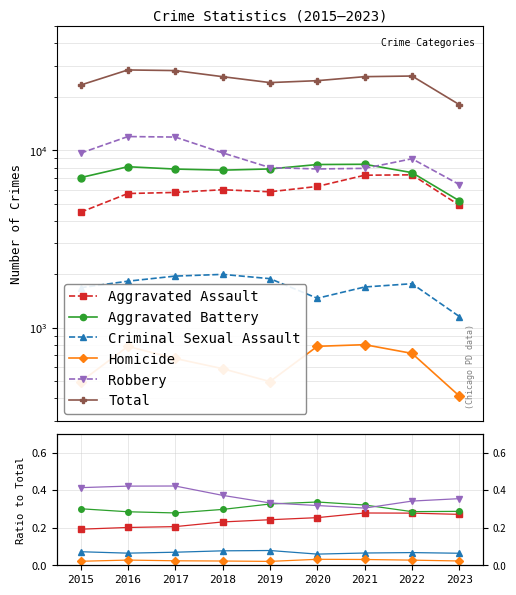

Reading left to right, transcribe all the data shown in this chart.

Aggravated Assault: 0.2	0.2	0.2	0.2	0.2	0.3	0.3	0.3	0.3
Aggravated Battery: 0.3	0.3	0.3	0.3	0.3	0.3	0.3	0.3	0.3
Criminal Sexual Assault: 0.1	0.1	0.1	0.1	0.1	0.1	0.1	0.1	0.1
Homicide: 0.0	0.0	0.0	0.0	0.0	0.0	0.0	0.0	0.0
Robbery: 0.4	0.4	0.4	0.4	0.3	0.3	0.3	0.3	0.4
Total: 23315.0	28376.0	28147.0	26006.0	24084.0	24692.0	26010.0	26224.0	18084.0